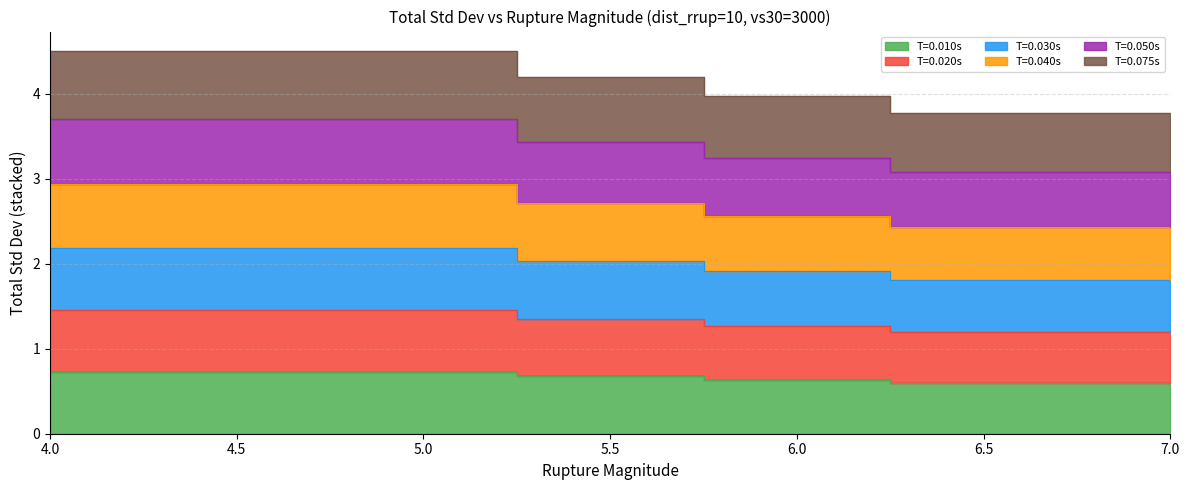

At which label is 0.020 closest to 1?

6.5